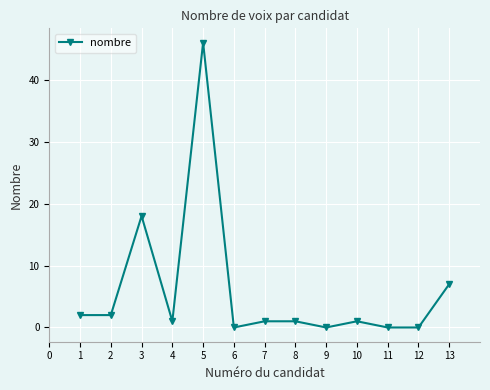

What is the sum of the values at 6 and 3?

18